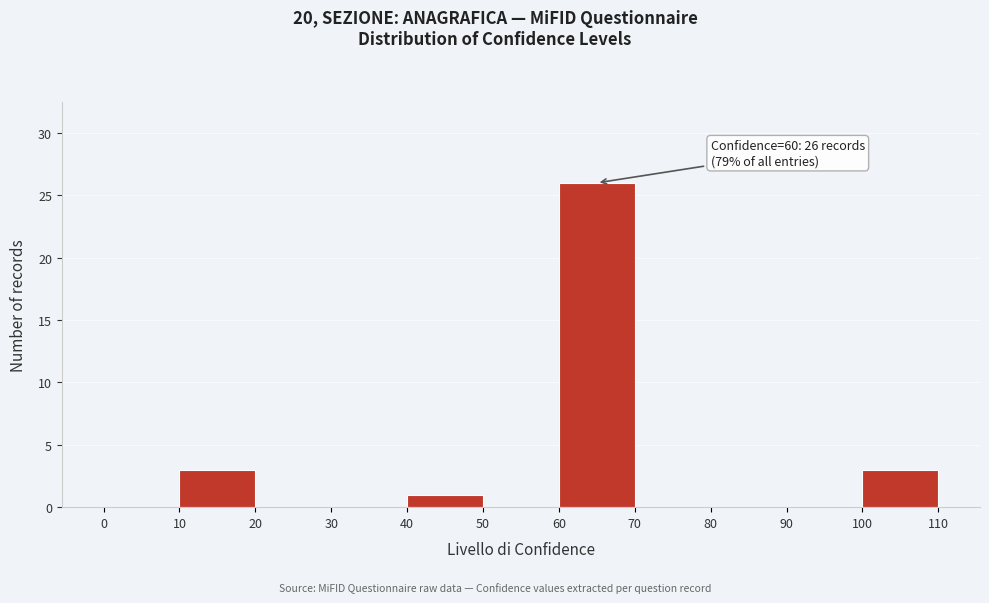

Which range on the x-axis has the tallest bar?

60 to 70